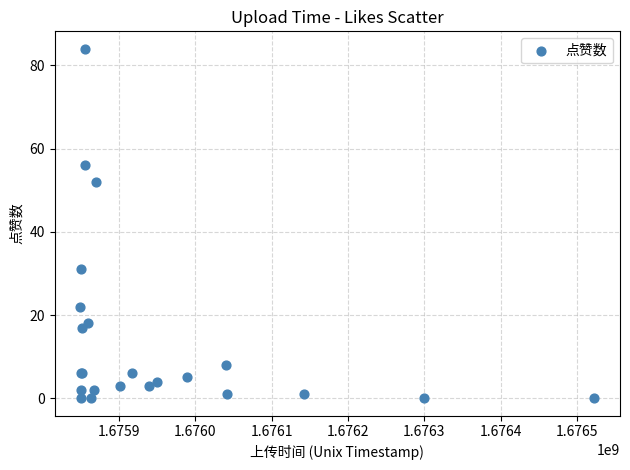

What Y value in the scatter plot is closest to 42?

52